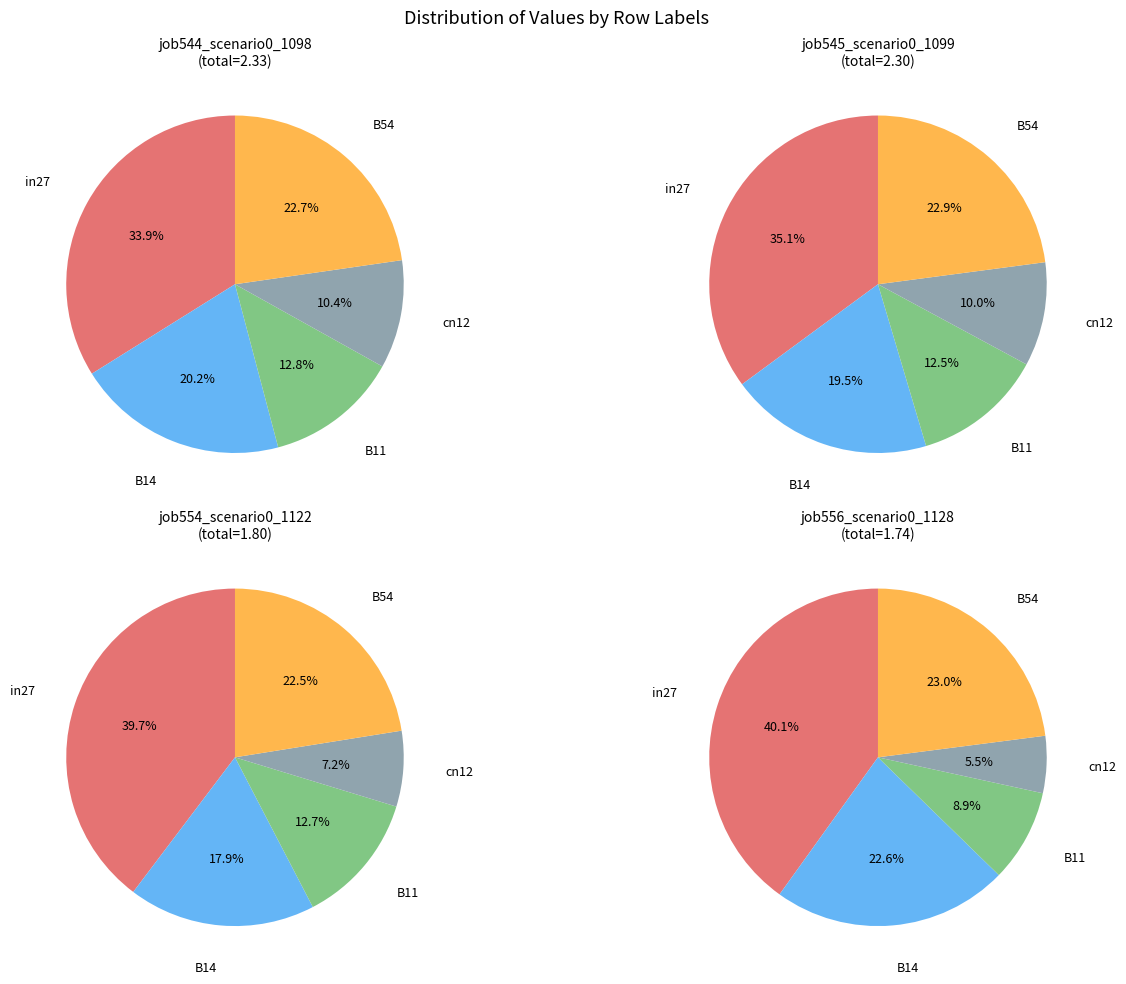

How many slices are in this pie chart?

5